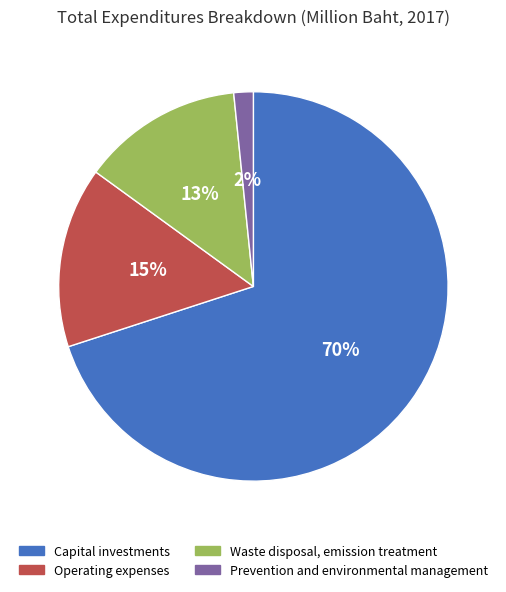

Approximately how many times larger is the value at Waste disposal, emission treatment compared to Capital investments?

0.2